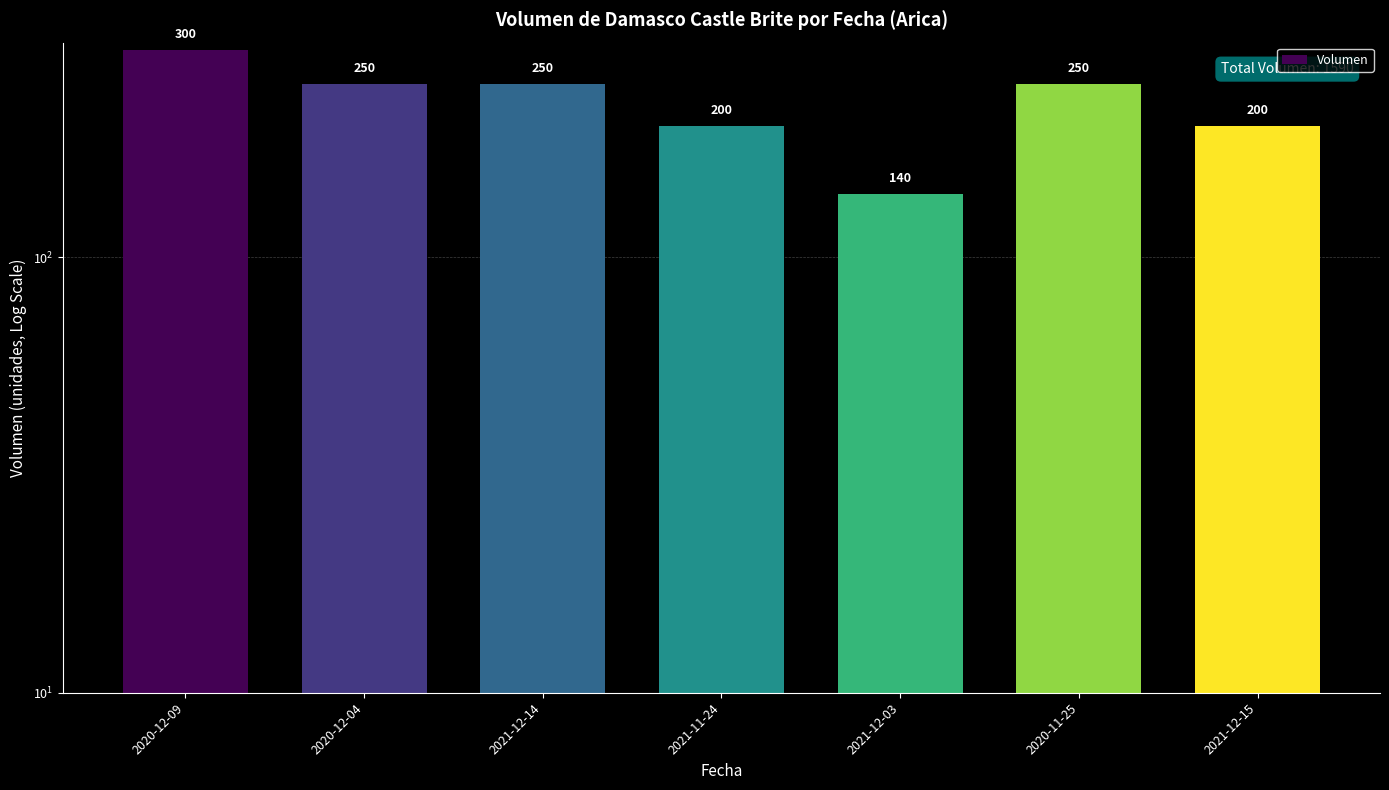

Count the number of data series in this chart.

1